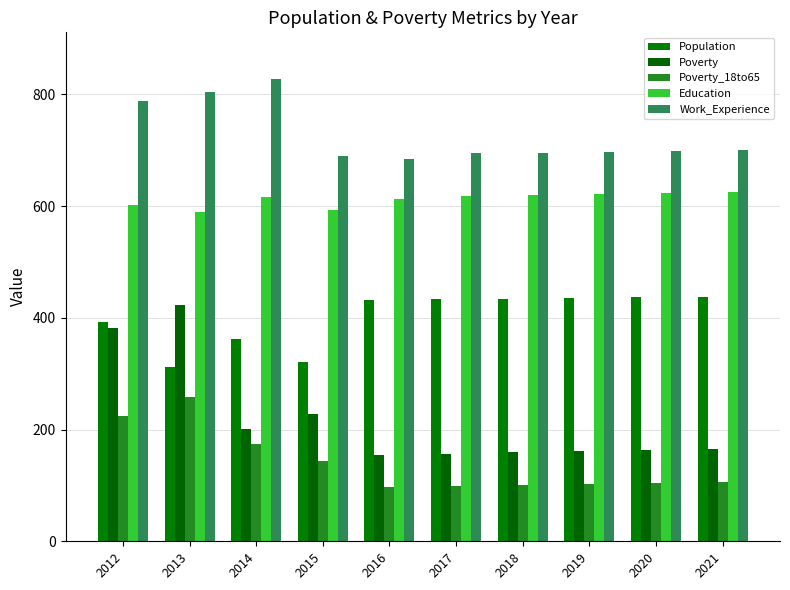

How many groups of bars are there?

10